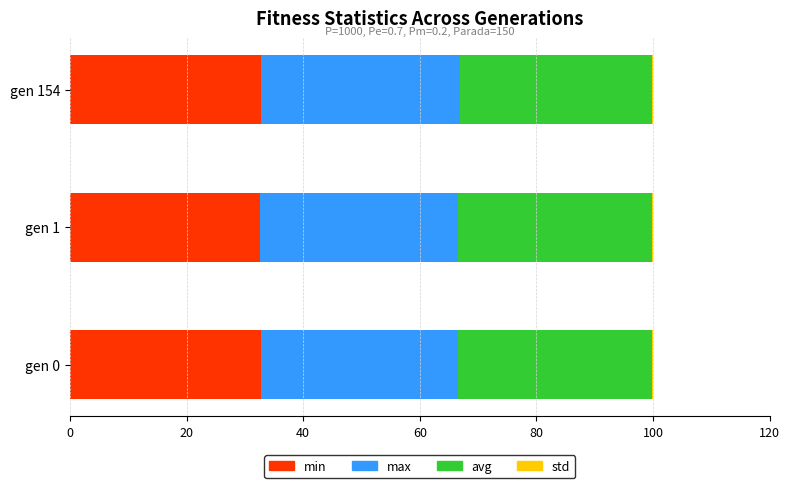

What is the sum of all min values?

98.1